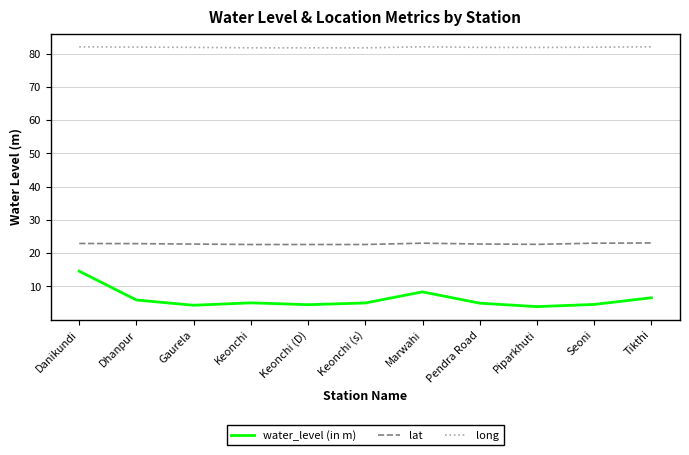

True or false: long has a value of 81.9 at Piparkhuti.

True